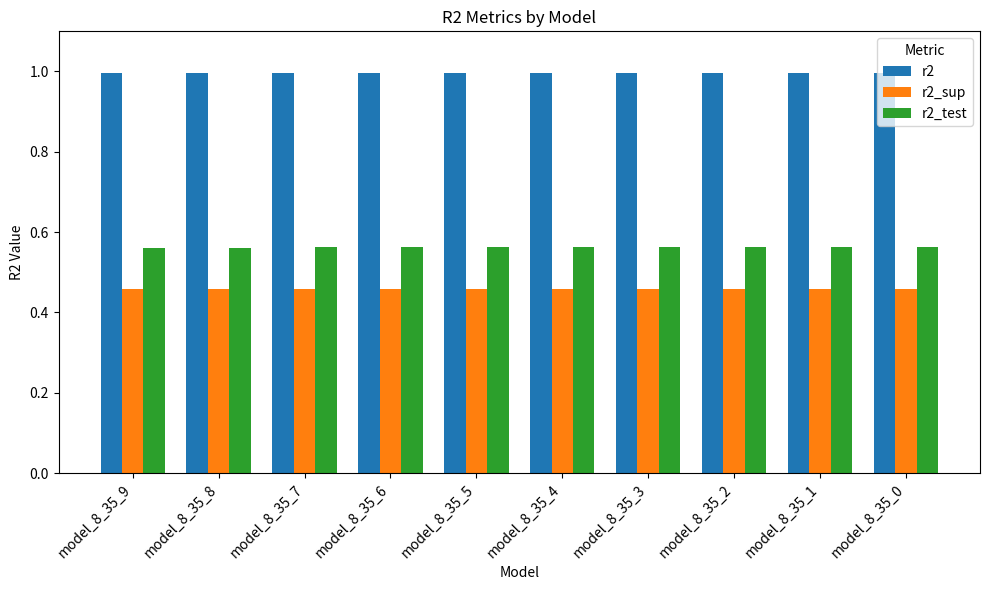

At model_8_35_3, list the series in order from largest to smallest.

r2, r2_test, r2_sup